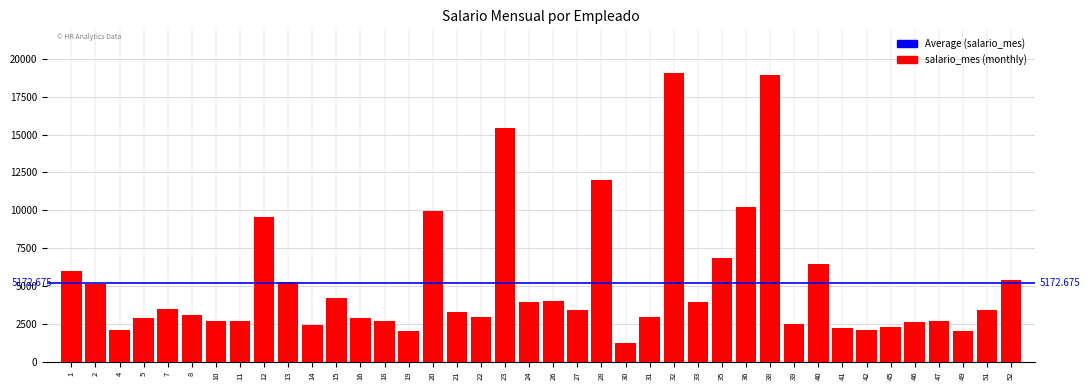

How many bars are there in total?

40